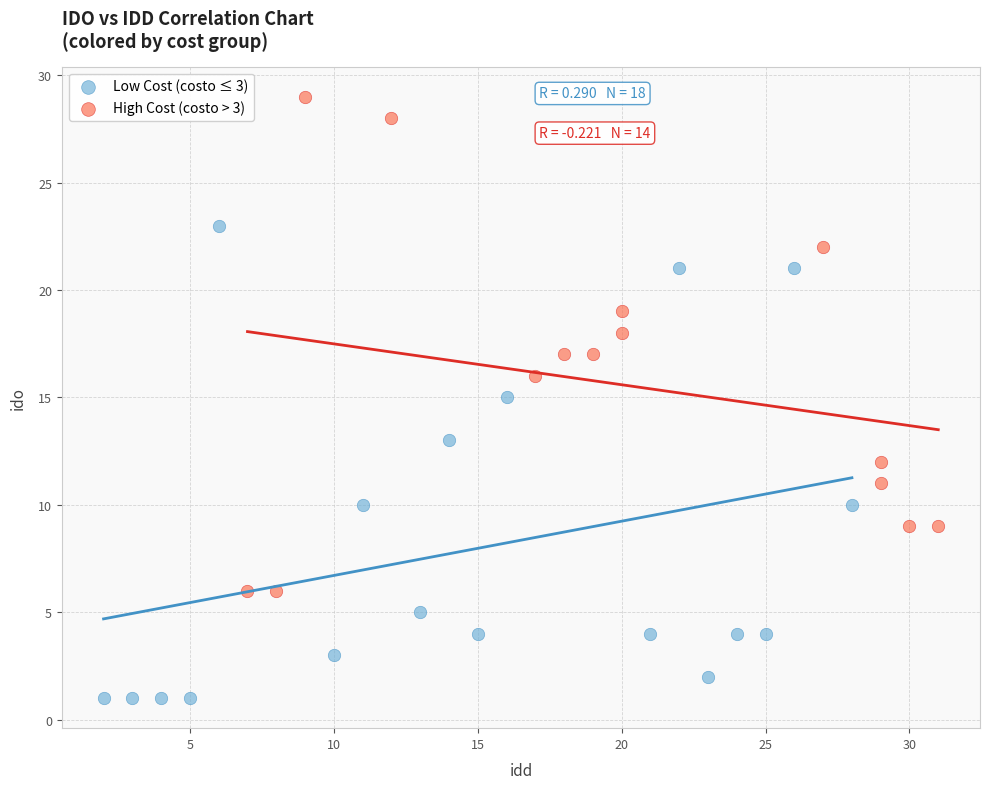

Which series contains the lowest Y value?

Low Cost (costo ≤ 3)